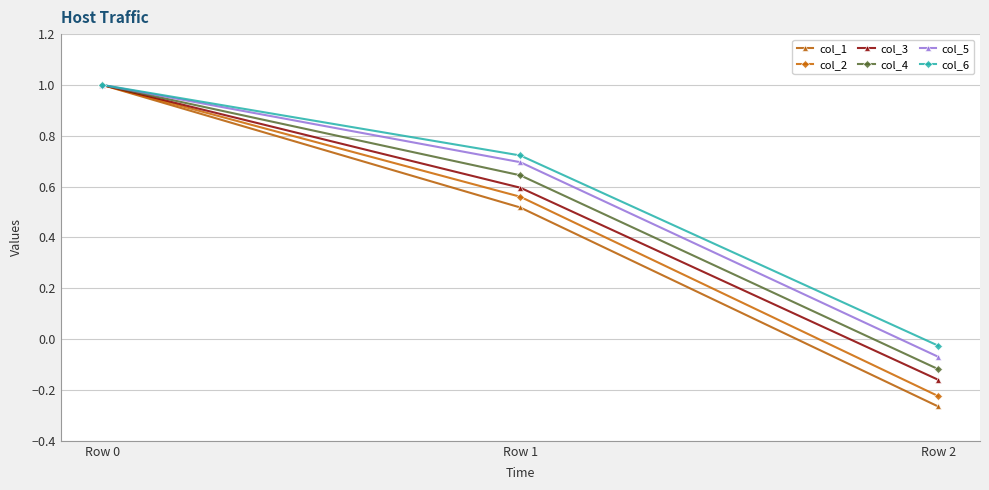

The value of col_4 at Row 0 is 1.0. True or false?

True